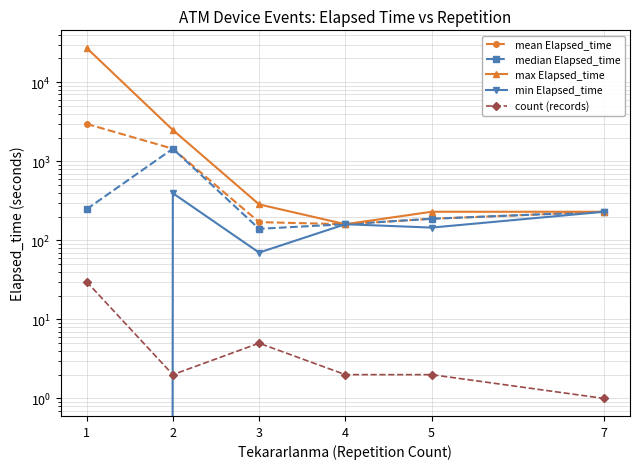

Between 2 and 5, which is larger?

2